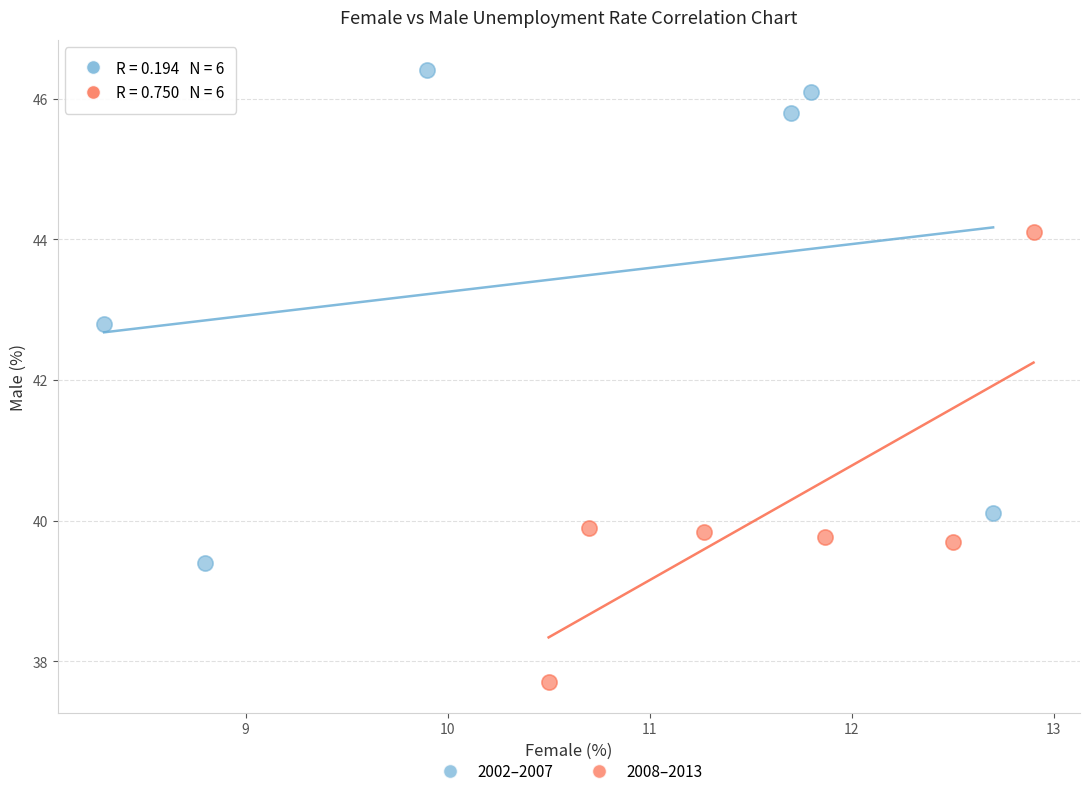

Which series reaches the maximum Y coordinate?

2002–2007